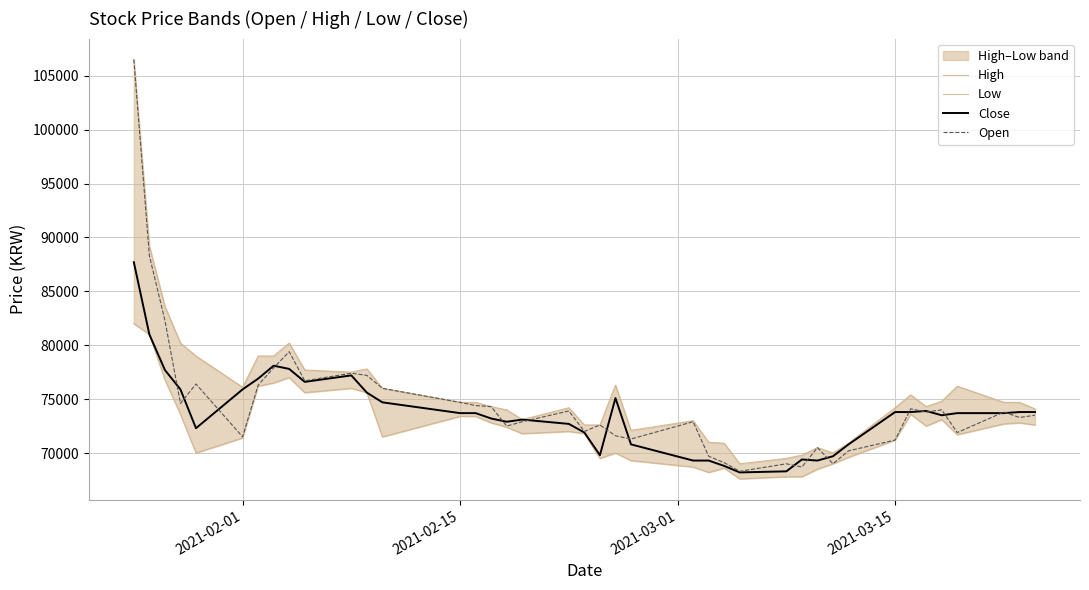

What is the minimum value shown in the chart?

67600